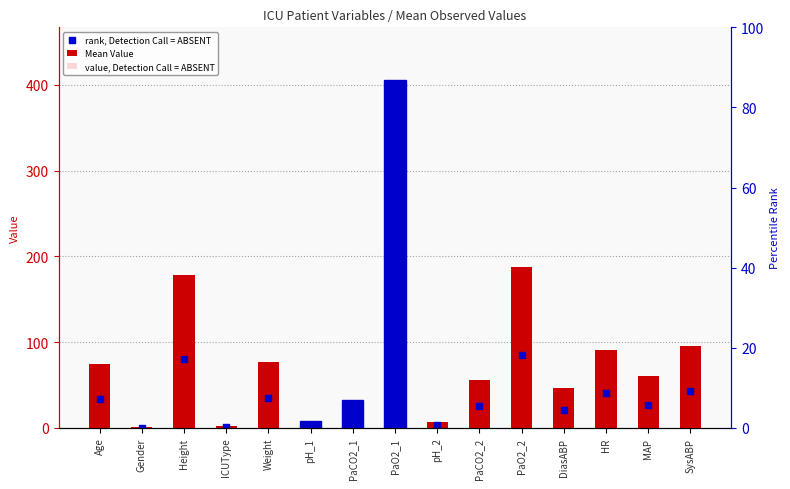

What is the total value across all series at SysABP?

235.2